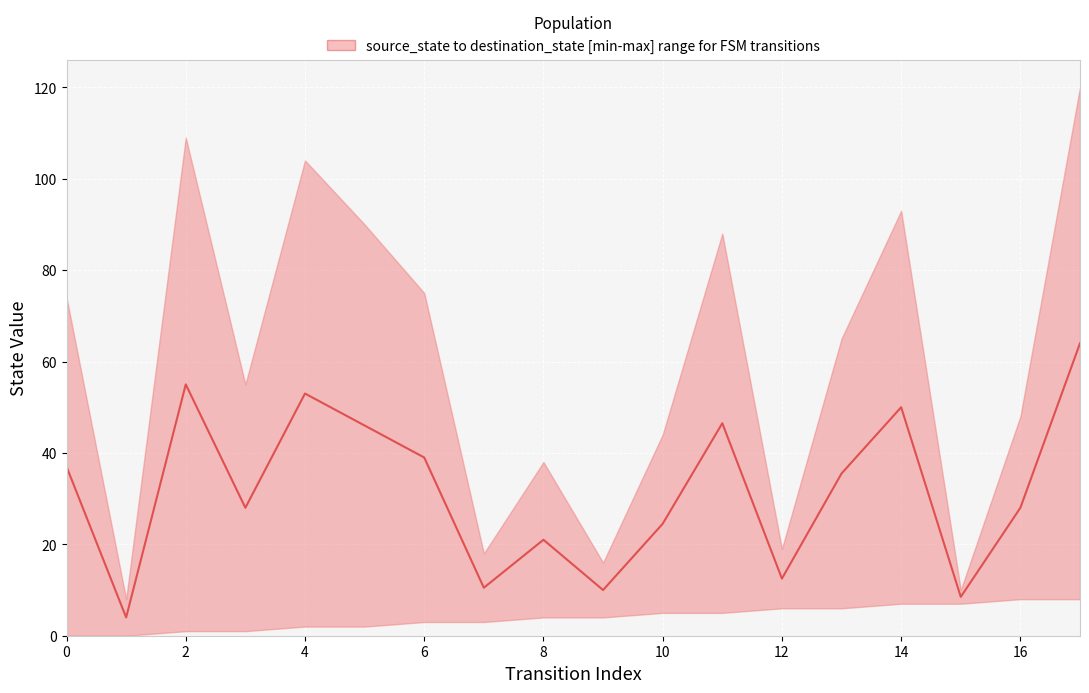

What is the difference between the values at 3 and 6?

11.0